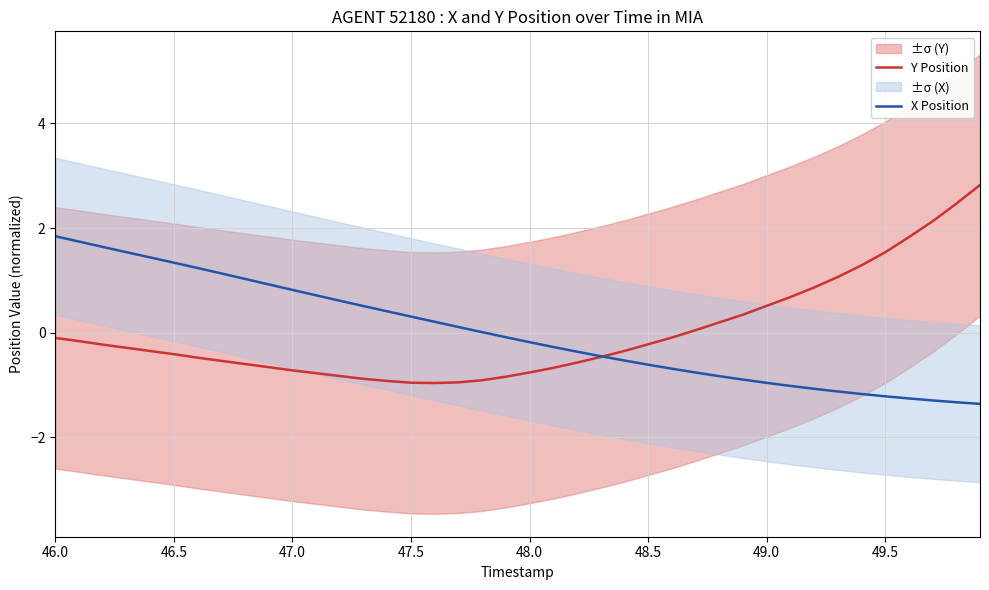

What is the minimum value for Y Position?

-1.0